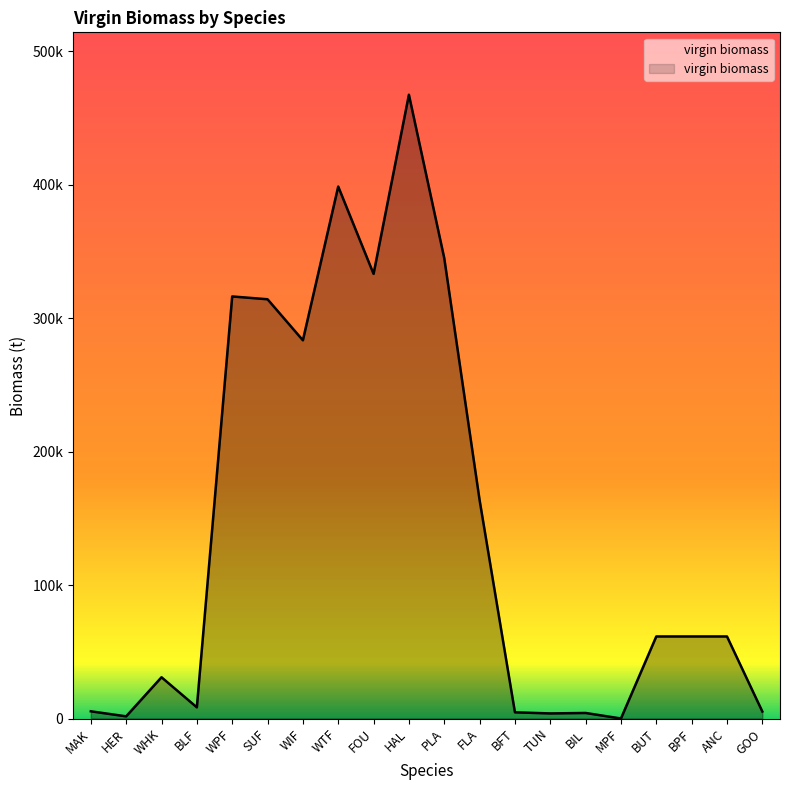

What is the sum of the values at BLF and MAK?

13829.6